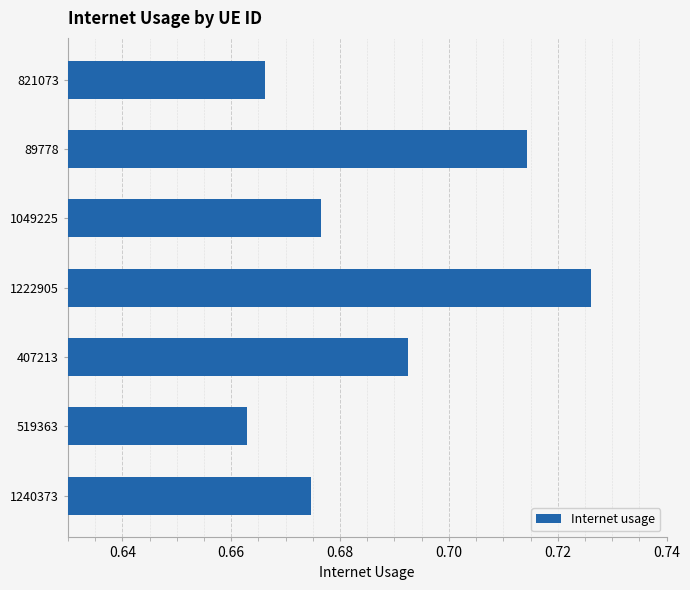

At which label is the value closest to 0?

519363